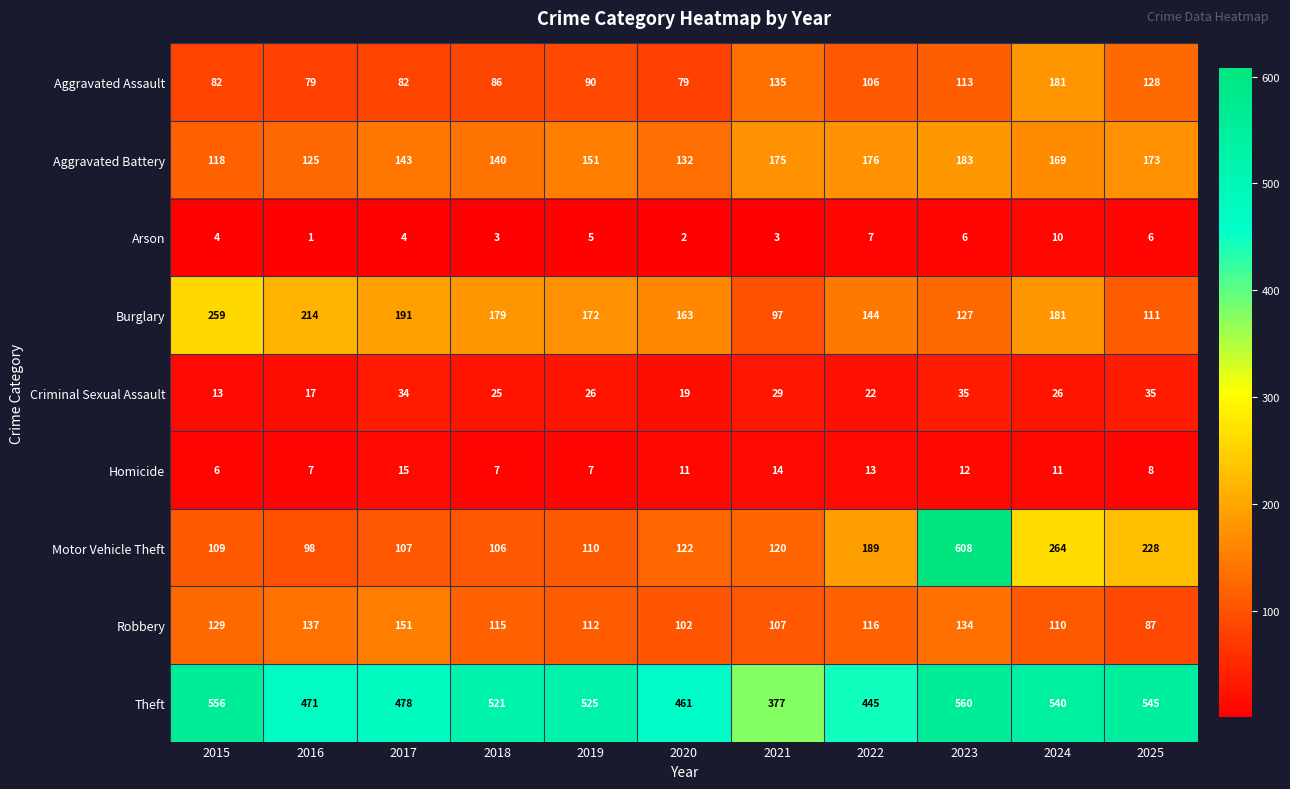

How many distinct data groups are displayed?

9